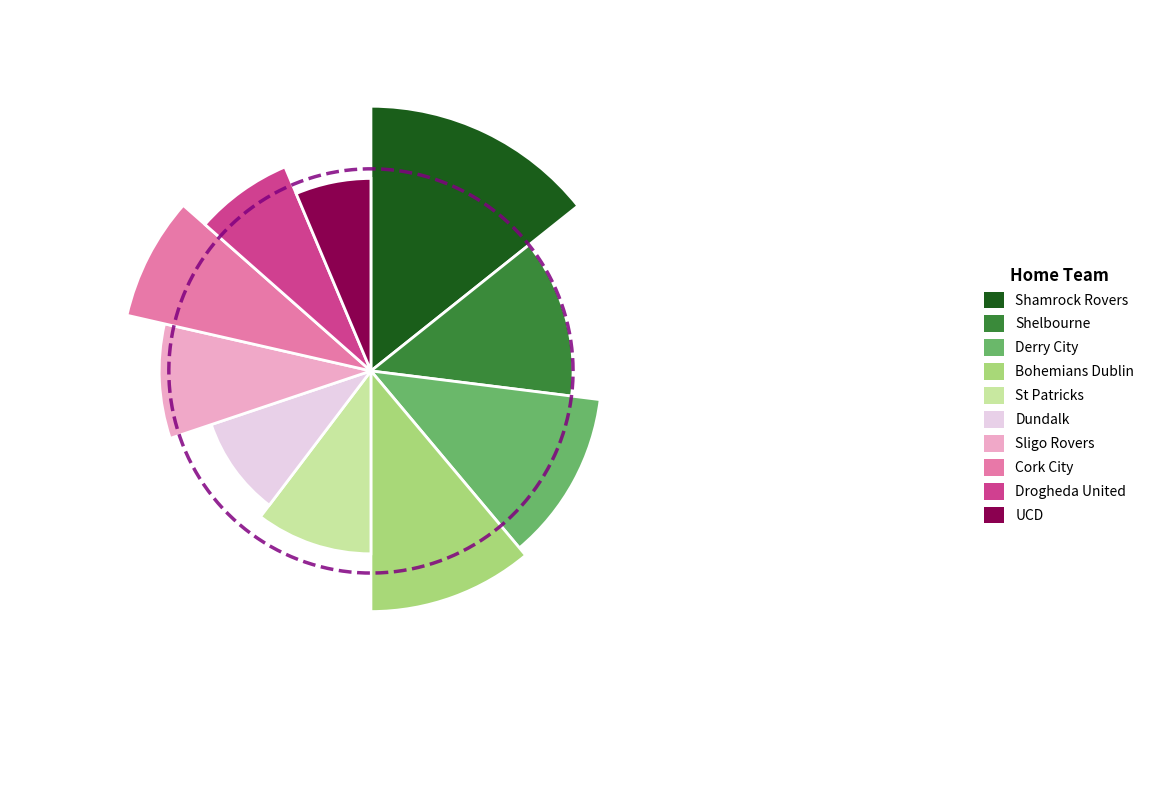

To the nearest percent, what is the combined percentage of Shamrock Rovers and Drogheda United?

21%